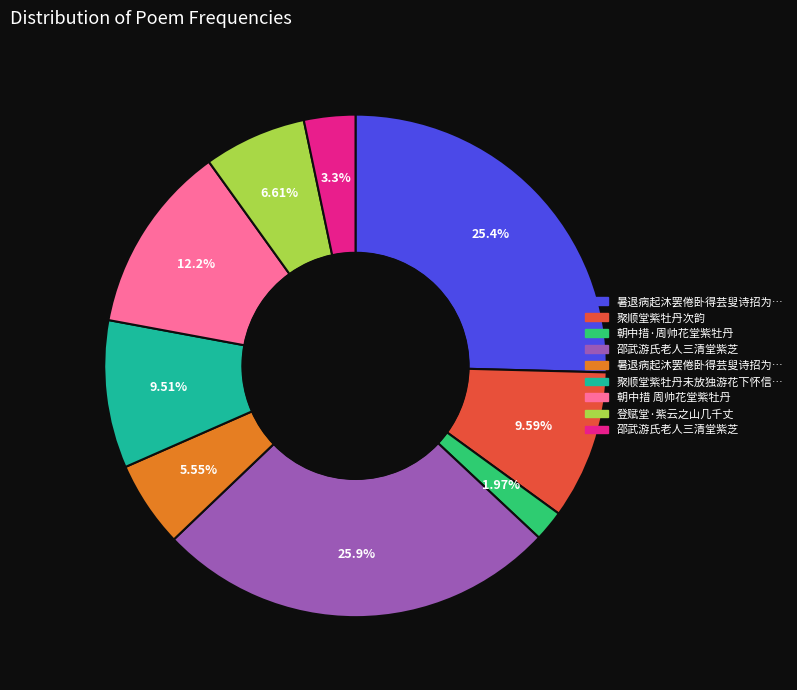

Does any single category account for the majority?

No